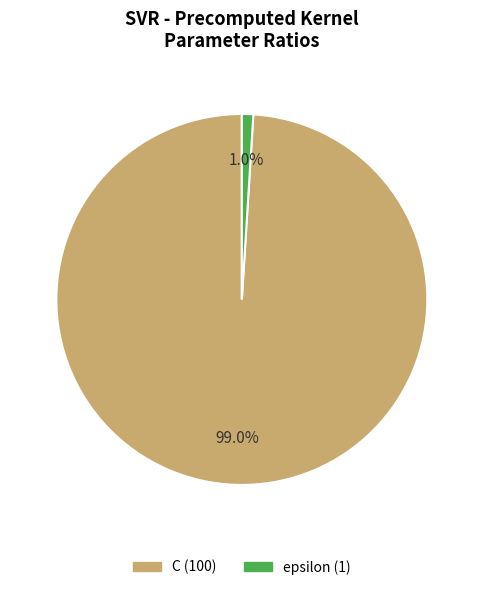

The epsilon slice represents 1% of the pie. True or false?

True